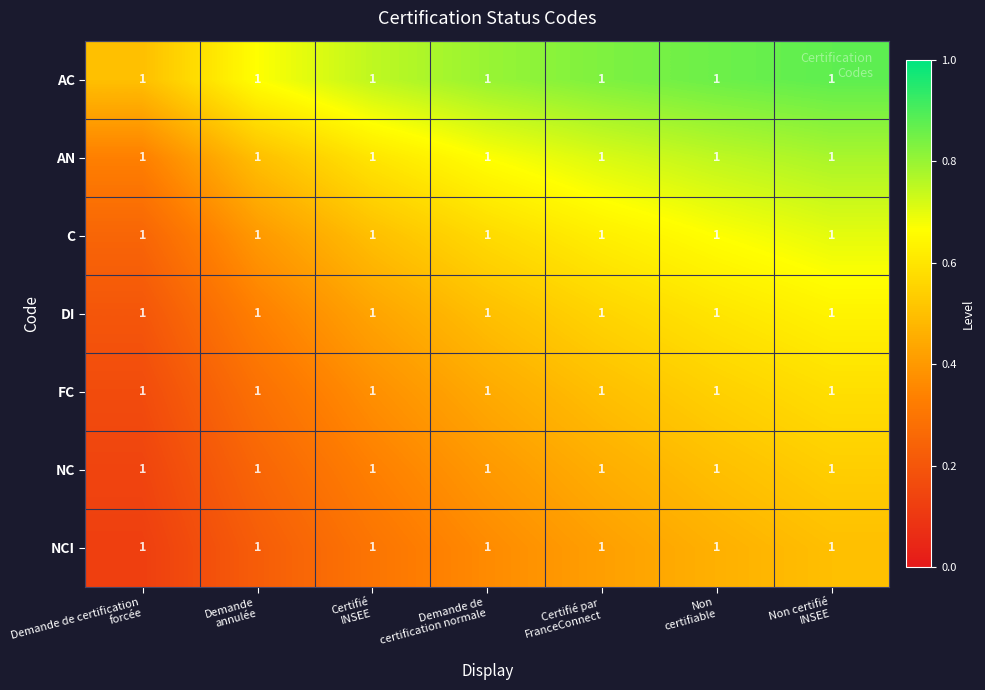

At how many categories does at least one series exceed 0?

7